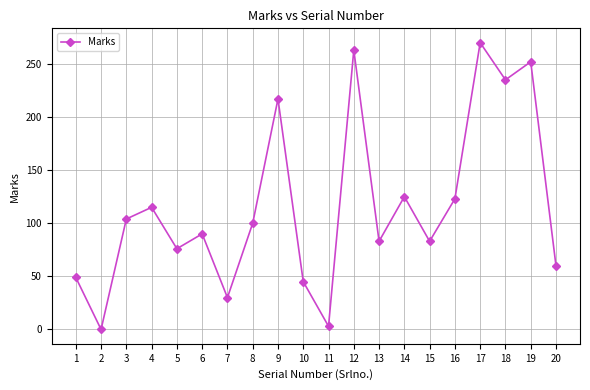

True or false: the data has more than 0 interior local peaks.

True